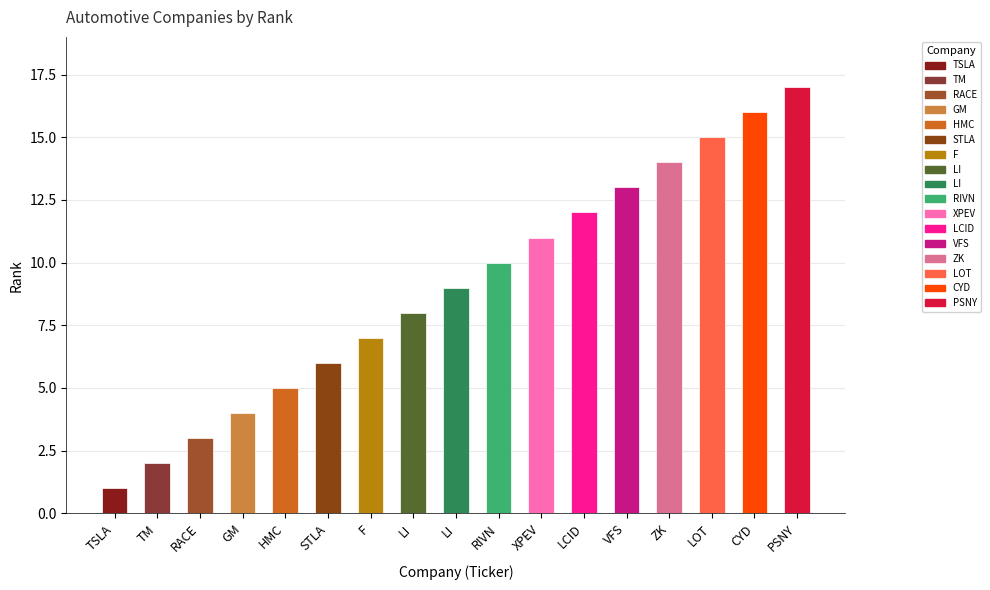

Which has a higher value, XPEV or RACE?

XPEV